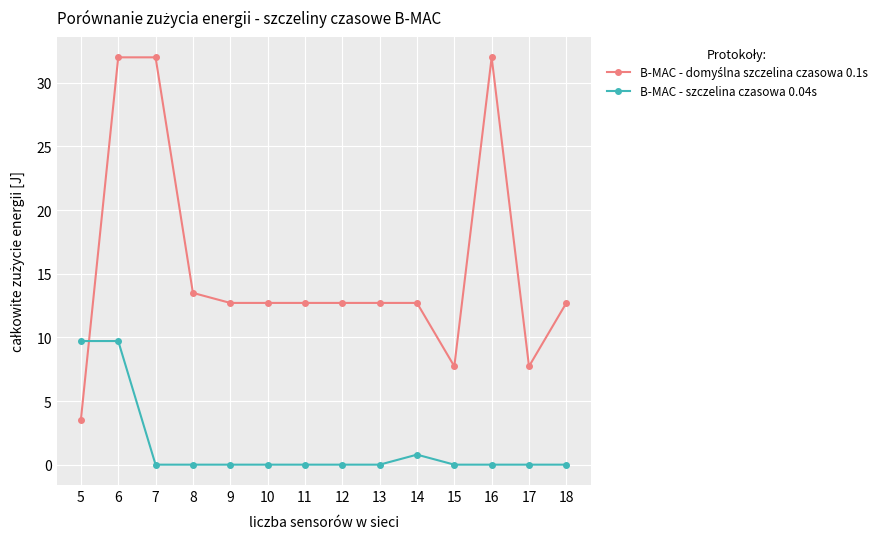

True or false: B-MAC - szczelina czasowa 0.04s has a value of 5.3 at 18.

False